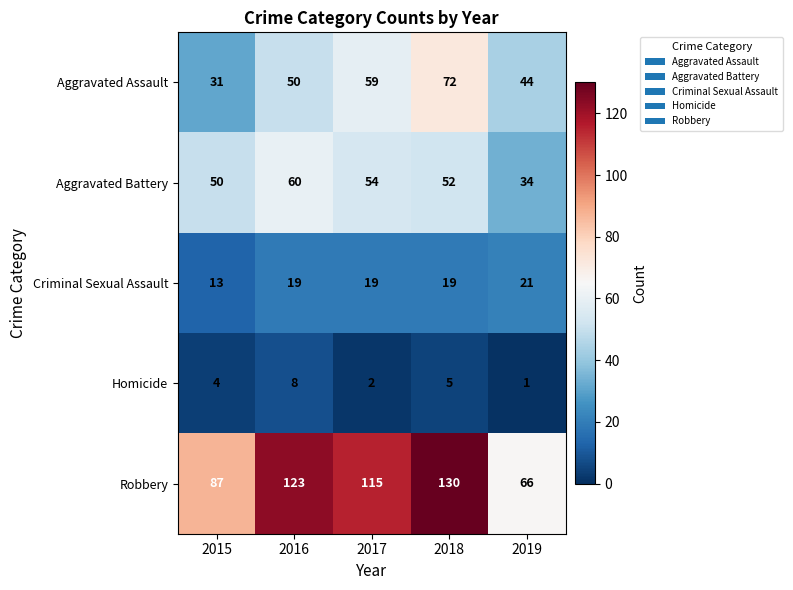

Which series has the largest range (max minus min)?

Robbery